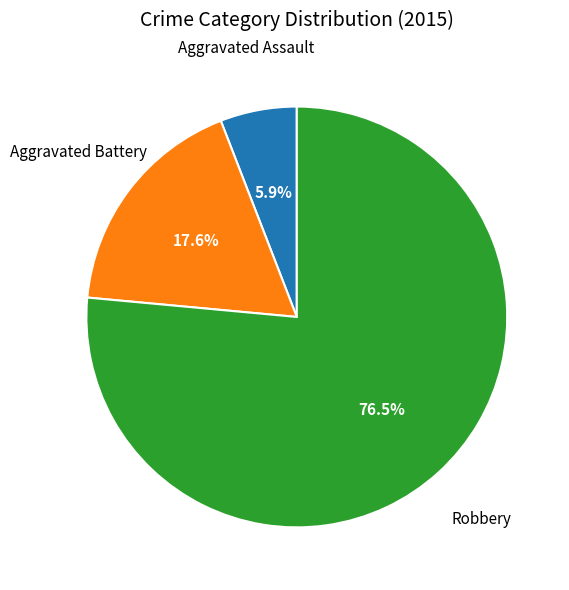

Is there a majority slice in this chart?

Yes